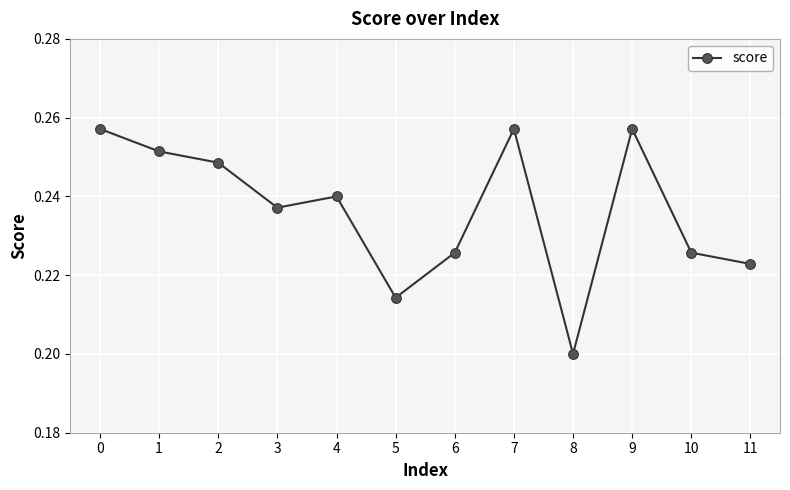

Where is the data nearest to the value 0?

8